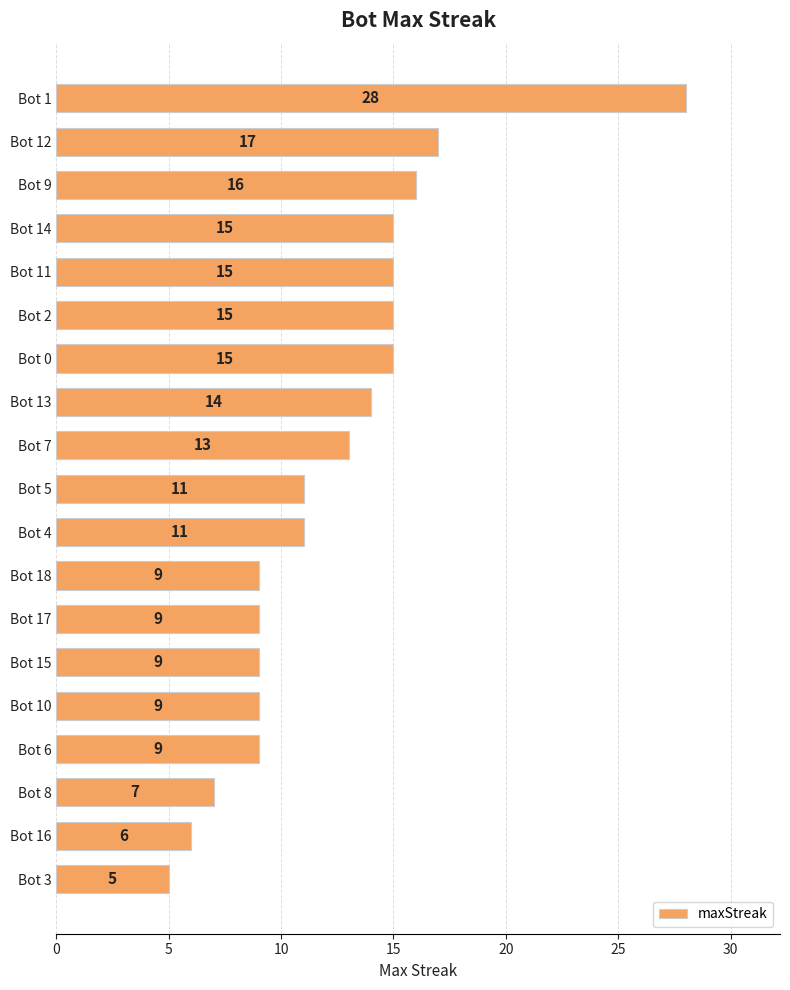

Reading bottom to top, extract all data points from this chart.

Bot 3=5	Bot 16=6	Bot 8=7	Bot 6=9	Bot 10=9	Bot 15=9	Bot 17=9	Bot 18=9	Bot 4=11	Bot 5=11	Bot 7=13	Bot 13=14	Bot 0=15	Bot 2=15	Bot 11=15	Bot 14=15	Bot 9=16	Bot 12=17	Bot 1=28